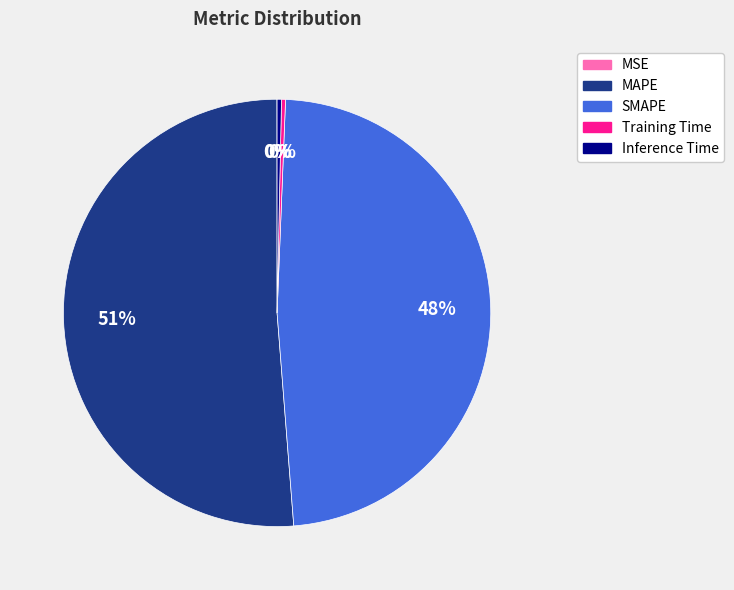

What is the largest slice in the pie chart?

MAPE